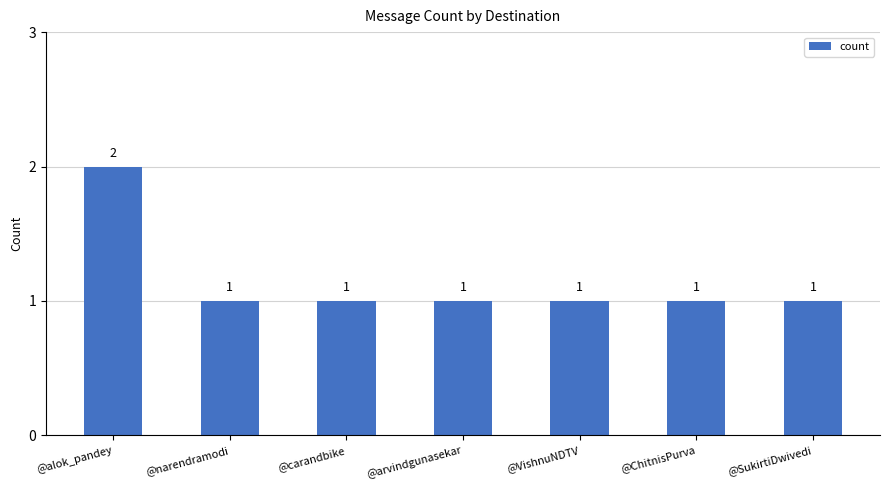

How many bars are there in total?

7